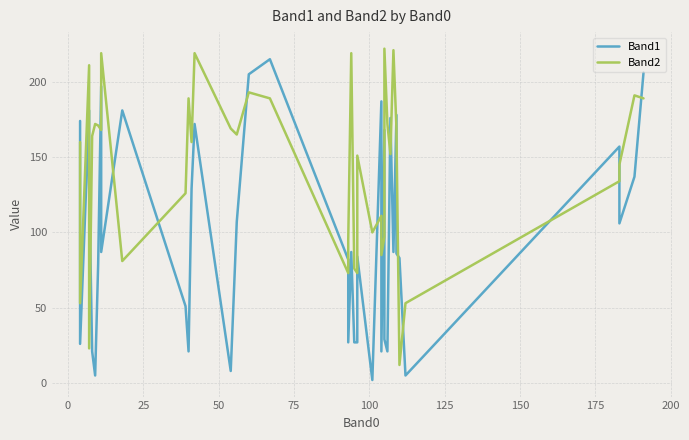

What is the sum of the Band1 values at 32 and 39?

384